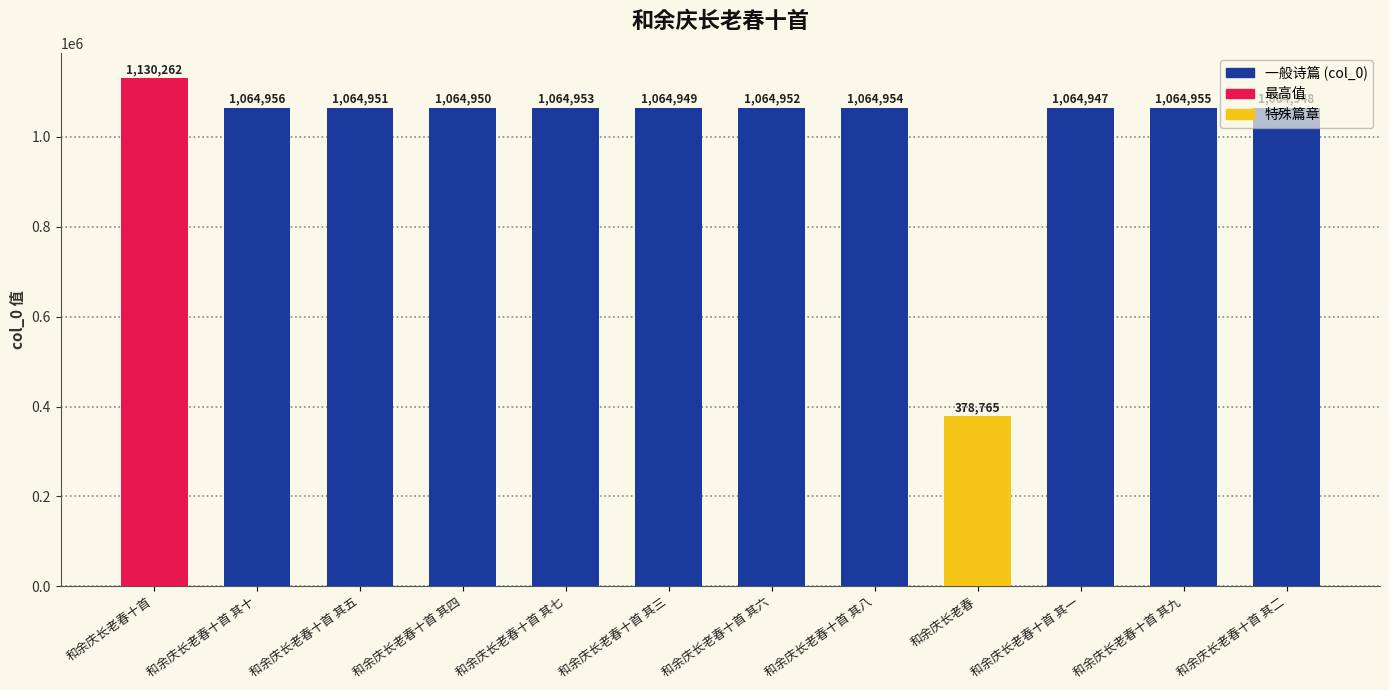

Reading right to left, extract all data points from this chart.

1064948	1064955	1064947	378765	1064954	1064952	1064949	1064953	1064950	1064951	1064956	1130262